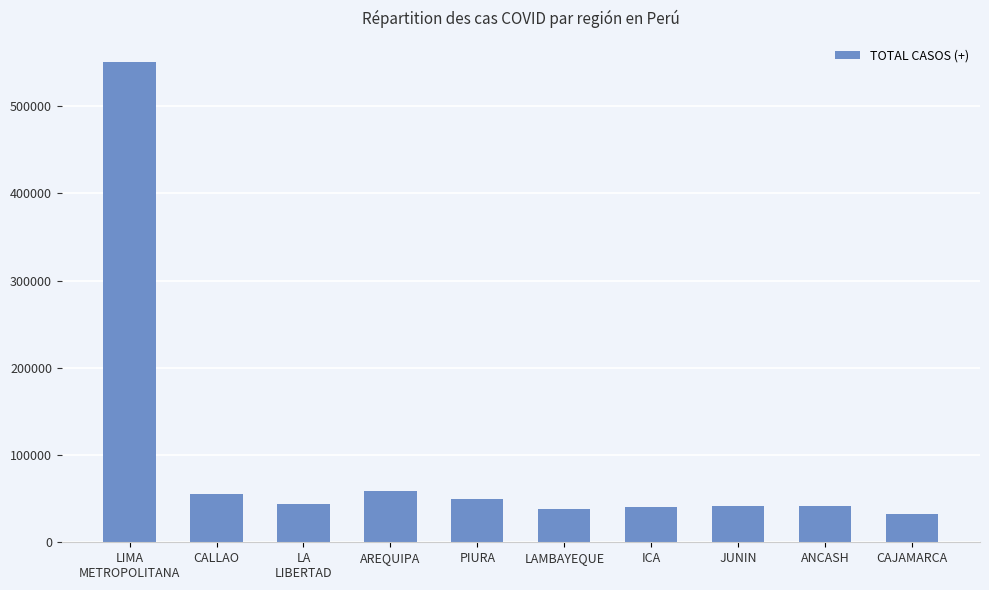

What is the change in value from PIURA to CAJAMARCA?

-17258